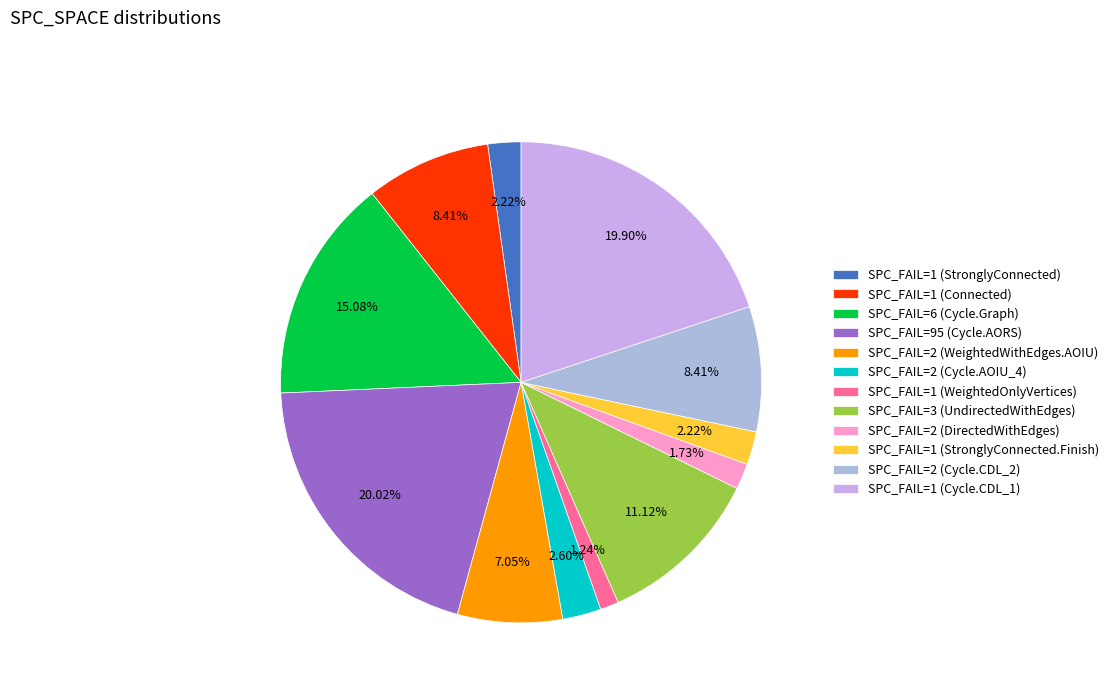

Combined, do SPC_FAIL=2 (DirectedWithEdges) and SPC_FAIL=95 (Cycle.AORS) account for over 50%?

No